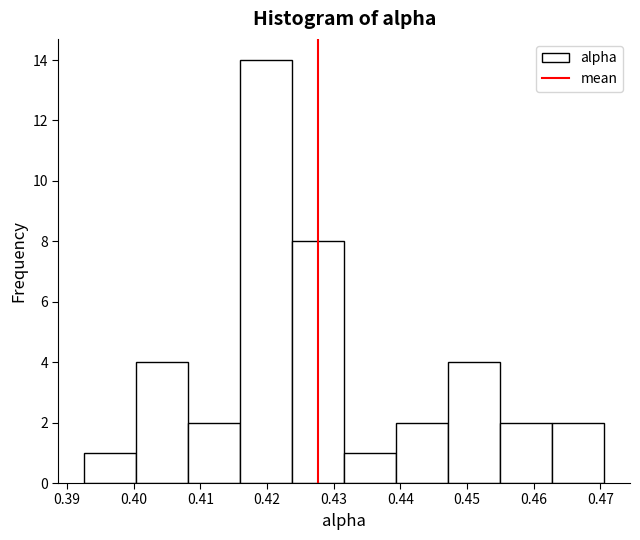

Reading left to right, list every bar in this chart as the range it spans on the x-axis followed by its height. Neither the bar edges nor the heights are printed on the chart, so give them approximately, as read against the axes.

0.393 to 0.400: 1
0.400 to 0.408: 4
0.408 to 0.416: 2
0.416 to 0.424: 14
0.424 to 0.432: 8
0.432 to 0.439: 1
0.439 to 0.447: 2
0.447 to 0.455: 4
0.455 to 0.463: 2
0.463 to 0.471: 2